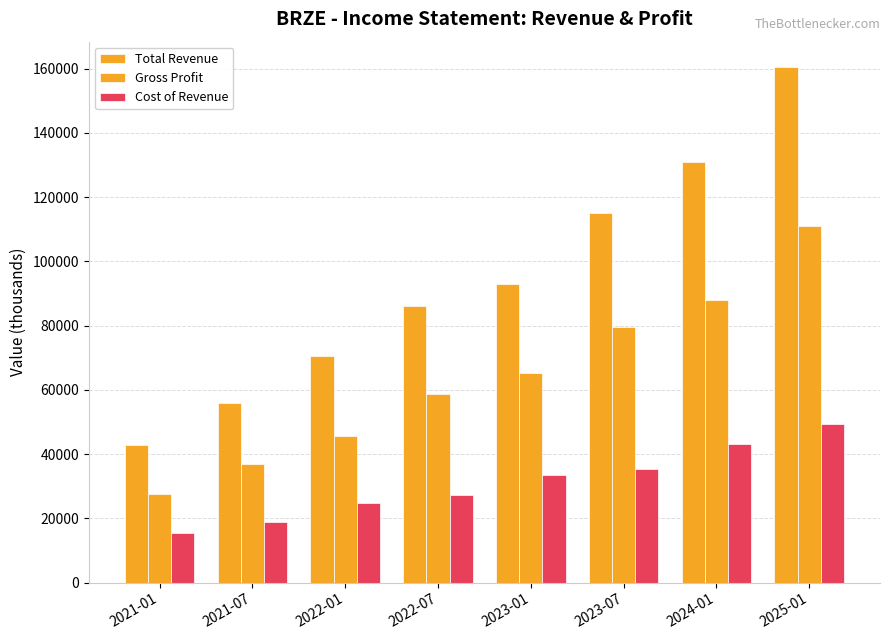

Rank the series by their average value, from highest to lowest.

Total Revenue, Gross Profit, Cost of Revenue